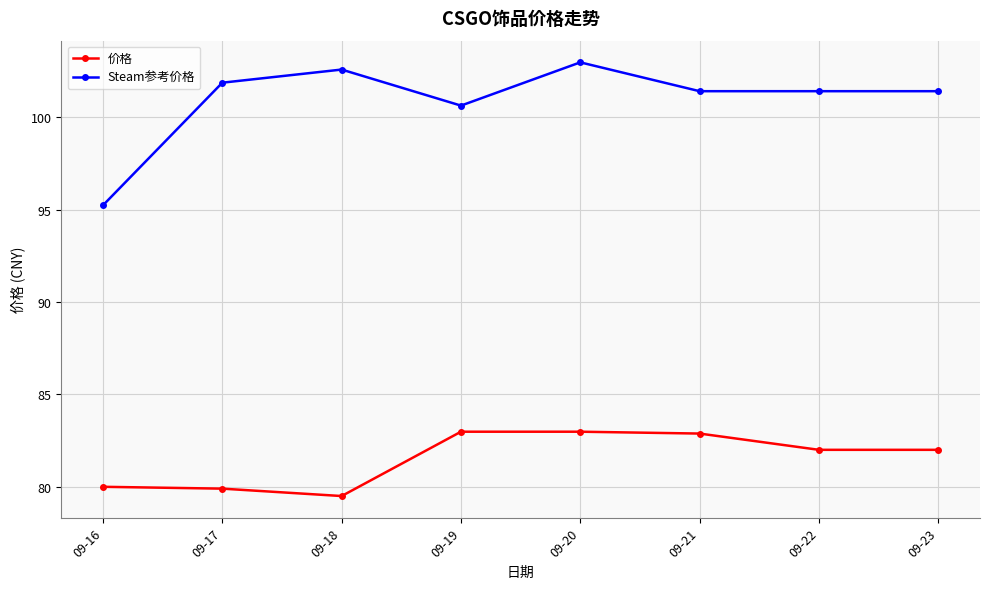

The value of 价格 at 09-23 is 82.0. True or false?

True